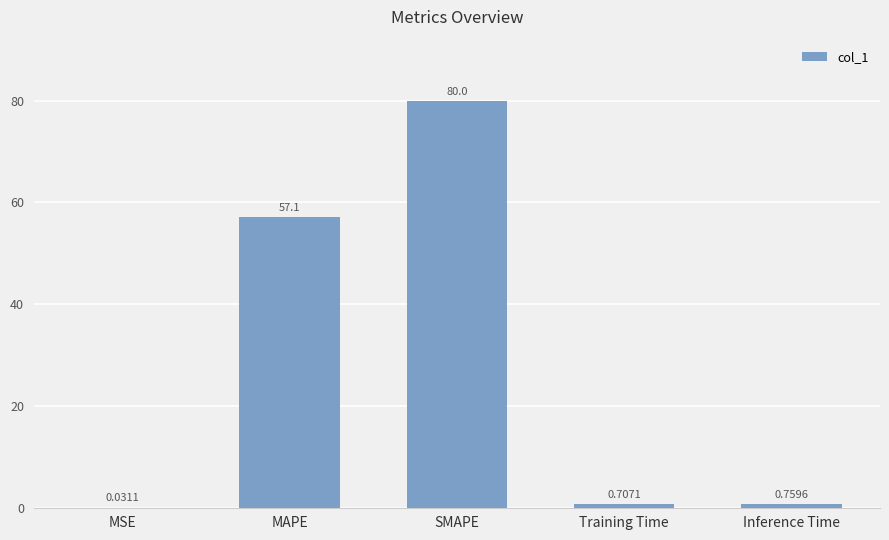

At which label is the value closest to 40?

MAPE